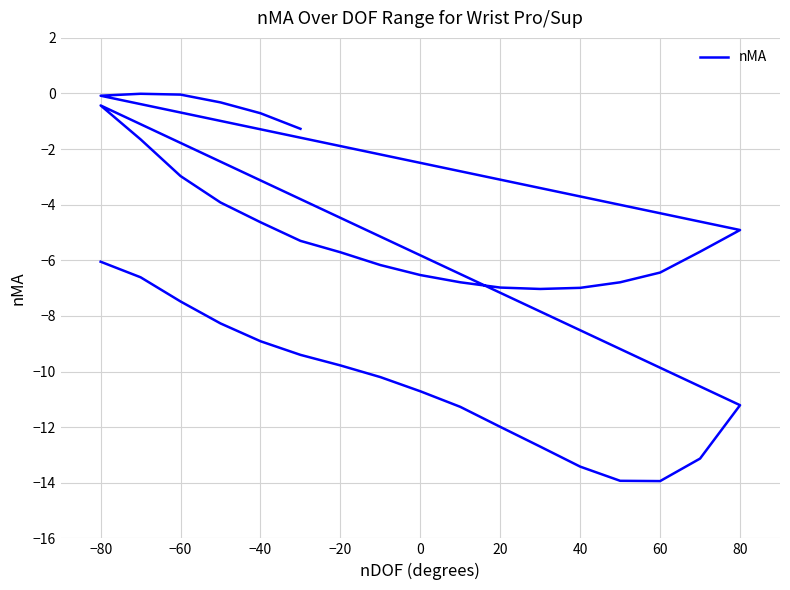

What is the difference between the maximum and second lowest values?

13.9